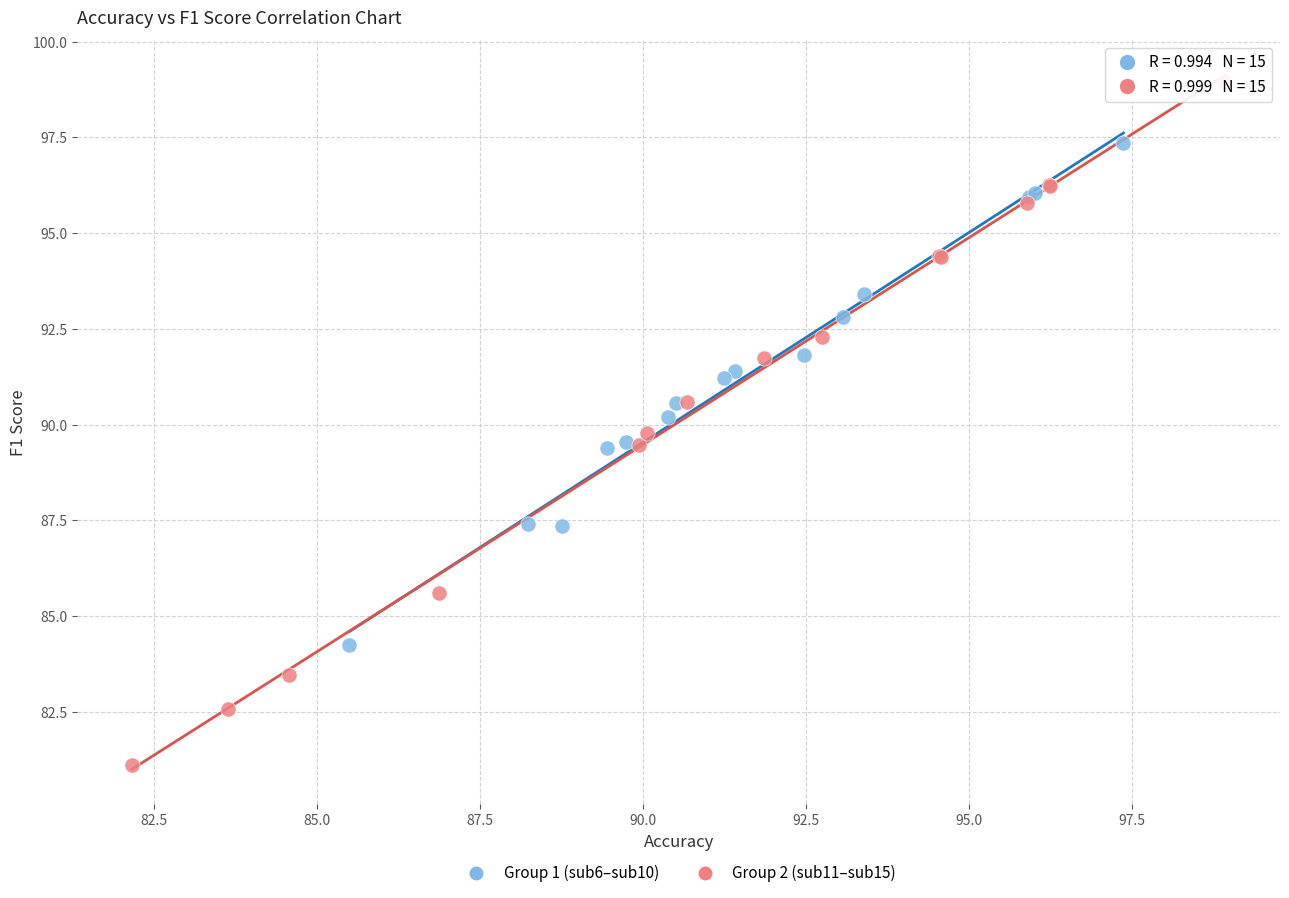

Which series contains the highest Y value?

Group 2 (sub11–sub15)